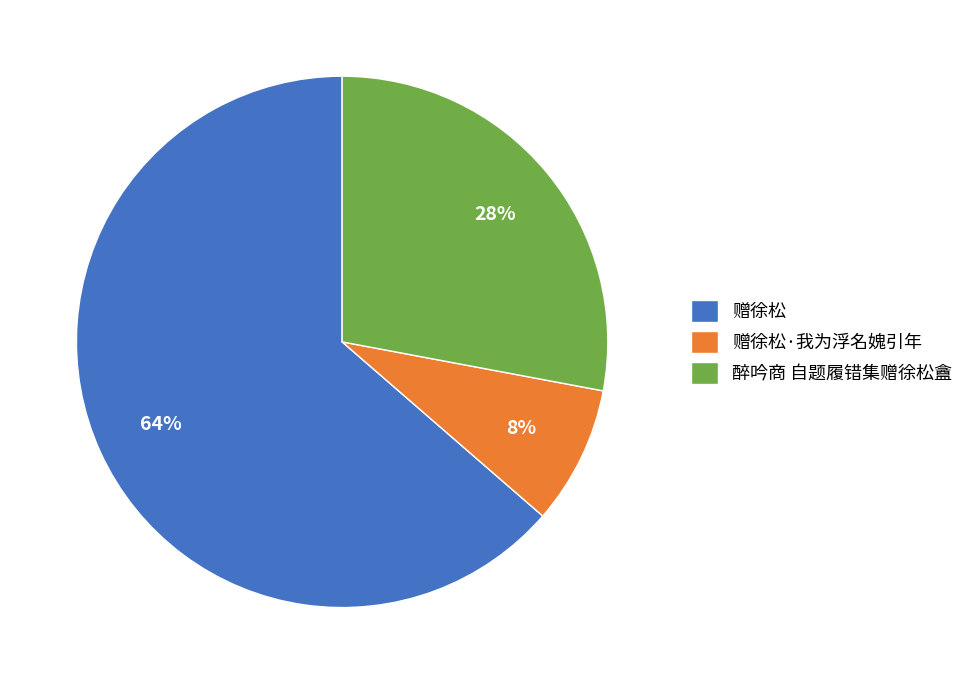

Is it true that 醉吟商 自题履错集赠徐松盦 is 28% of the pie?

True